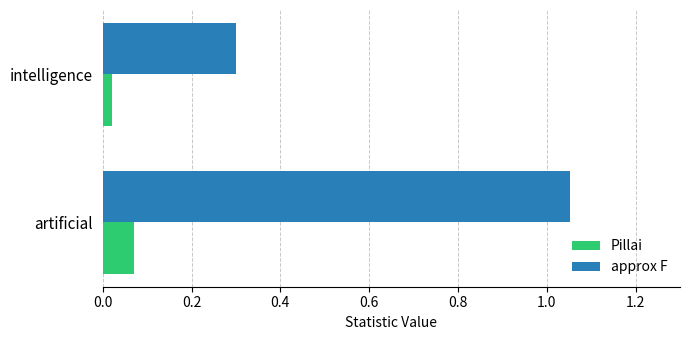

Which category has the highest value in the Pillai series?

artificial